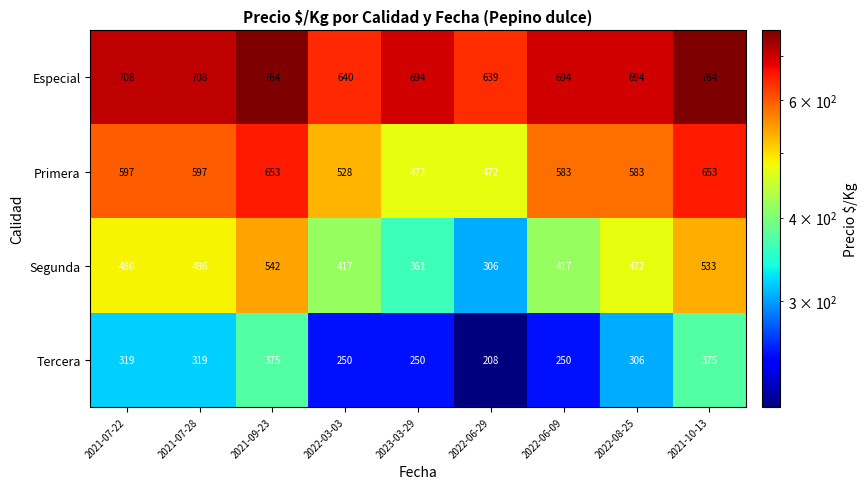

The Tercera series shows 537 at 2021-09-23. True or false?

False